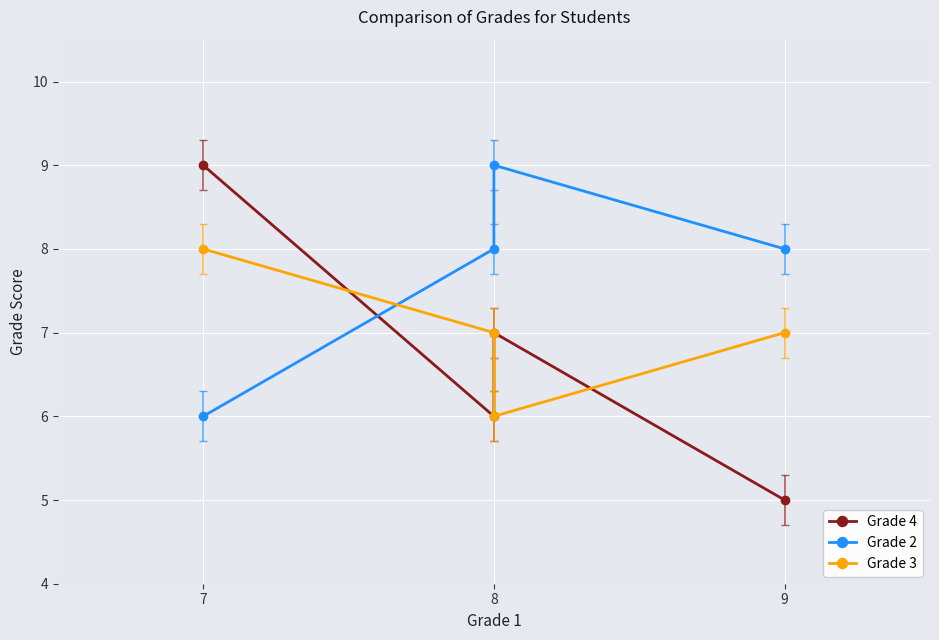

Rank the series by their average value, from lowest to highest.

Grade 4, Grade 3, Grade 2